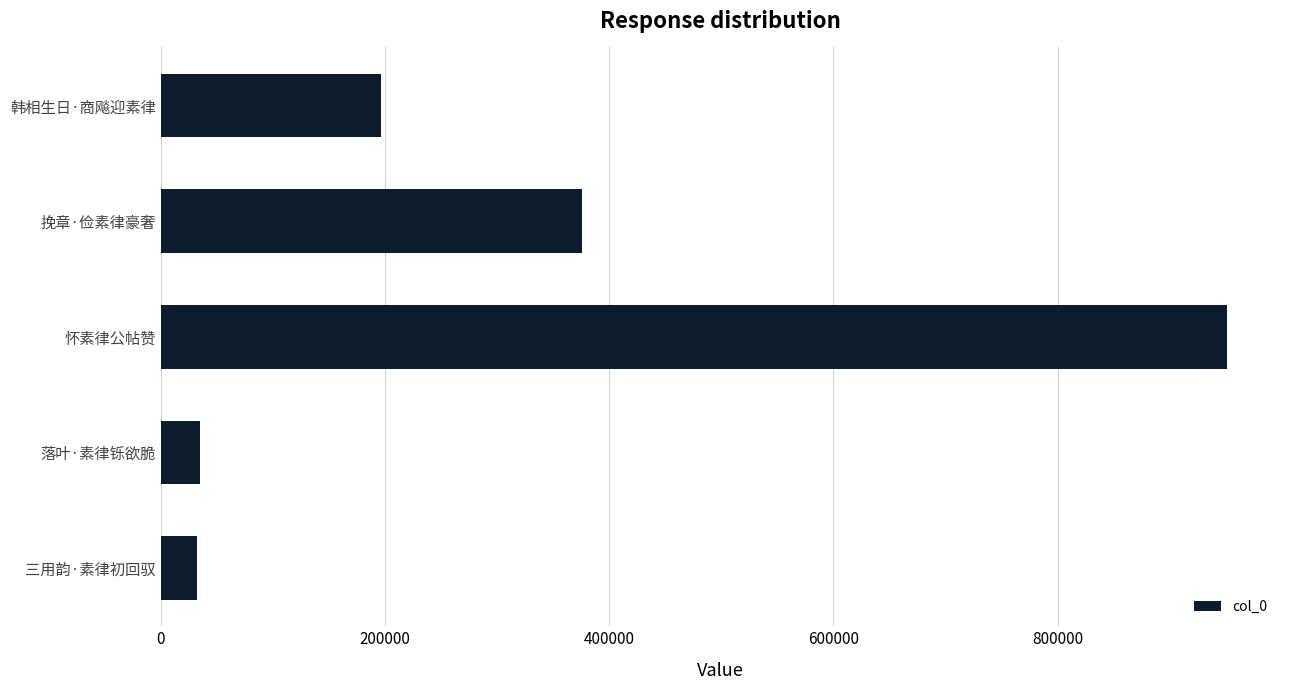

What is the sum of all values?

1591433